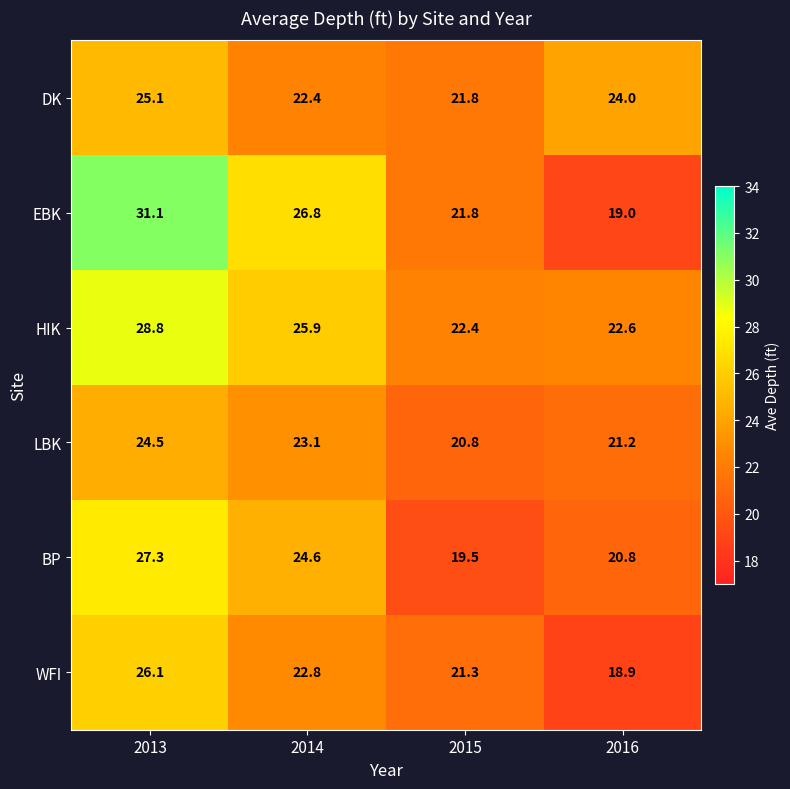

Reading left to right, extract all data points from this chart.

DK: 2013=25.1	2014=22.4	2015=21.8	2016=24.0
EBK: 2013=31.1	2014=26.8	2015=21.8	2016=19.0
HIK: 2013=28.8	2014=25.9	2015=22.4	2016=22.6
LBK: 2013=24.5	2014=23.1	2015=20.8	2016=21.2
BP: 2013=27.3	2014=24.6	2015=19.5	2016=20.8
WFI: 2013=26.1	2014=22.8	2015=21.3	2016=18.9